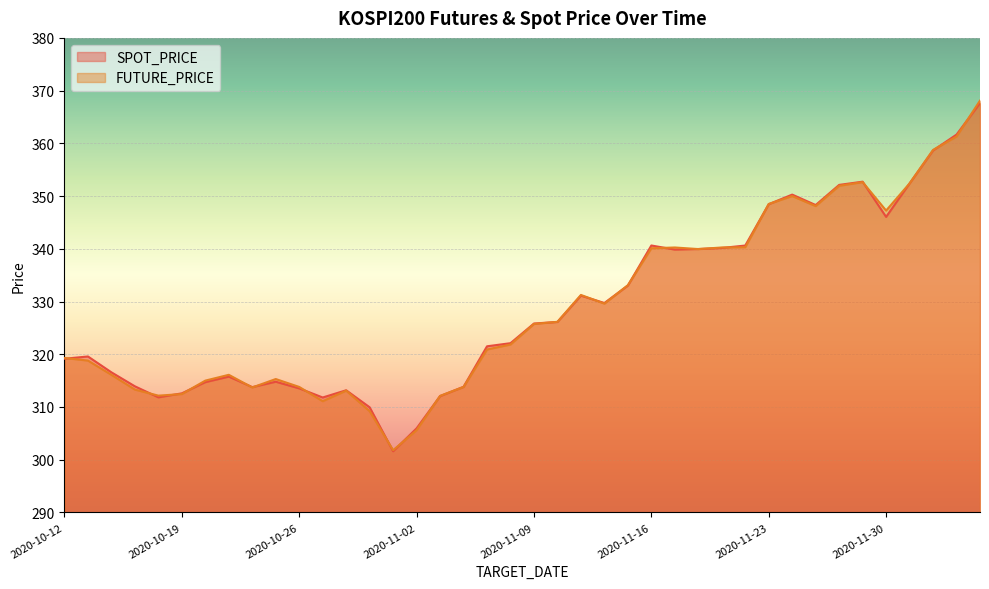

List the labels in order of FUTURE_PRICE value, largest first.

2020-12-04, 2020-12-03, 2020-12-02, 2020-11-27, 2020-12-01, 2020-11-26, 2020-11-24, 2020-11-23, 2020-11-25, 2020-11-30, 2020-11-20, 2020-11-17, 2020-11-19, 2020-11-16, 2020-11-18, 2020-11-13, 2020-11-11, 2020-11-12, 2020-11-10, 2020-11-09, 2020-11-06, 2020-11-05, 2020-10-12, 2020-10-13, 2020-10-14, 2020-10-21, 2020-10-23, 2020-10-20, 2020-10-26, 2020-11-04, 2020-10-22, 2020-10-15, 2020-10-28, 2020-10-19, 2020-10-16, 2020-11-03, 2020-10-27, 2020-10-29, 2020-11-02, 2020-10-30